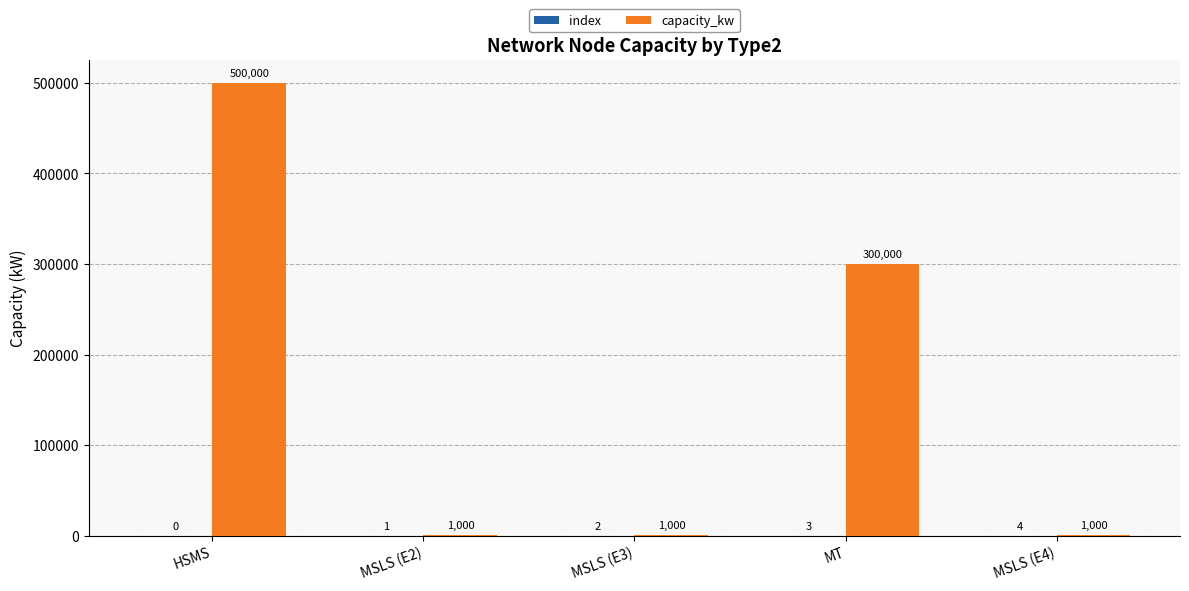

The value of capacity_kw at MSLS (E4) is 1000. True or false?

True